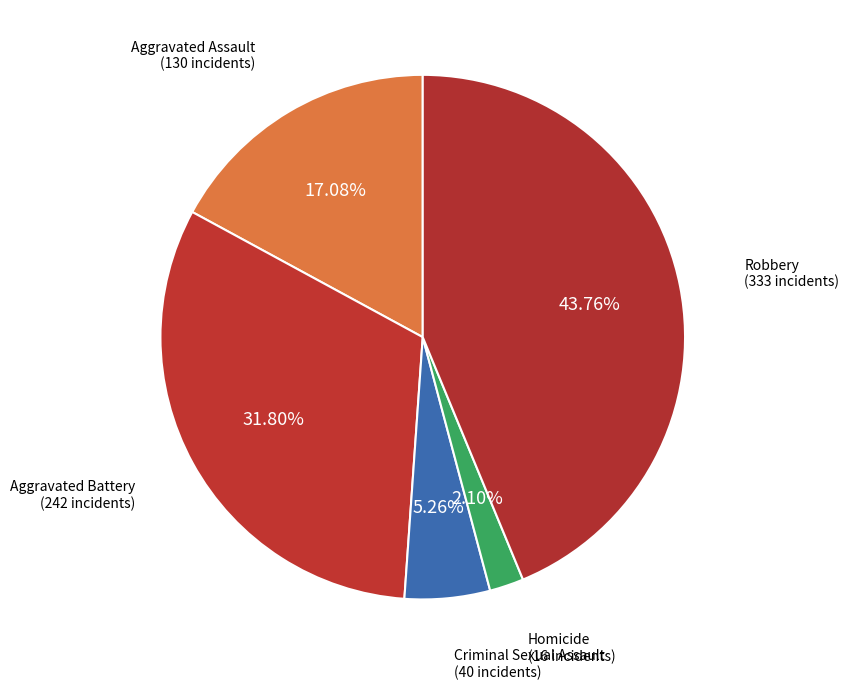

What is the largest slice in the pie chart?

Robbery